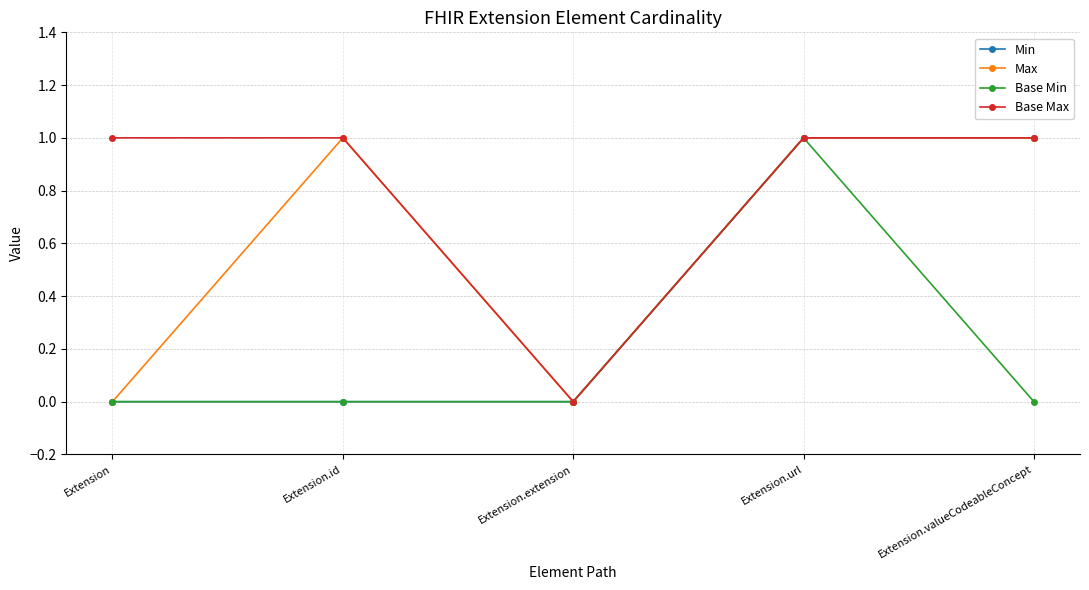

List the series in order of their overall mean, highest first.

Base Max, Max, Min, Base Min